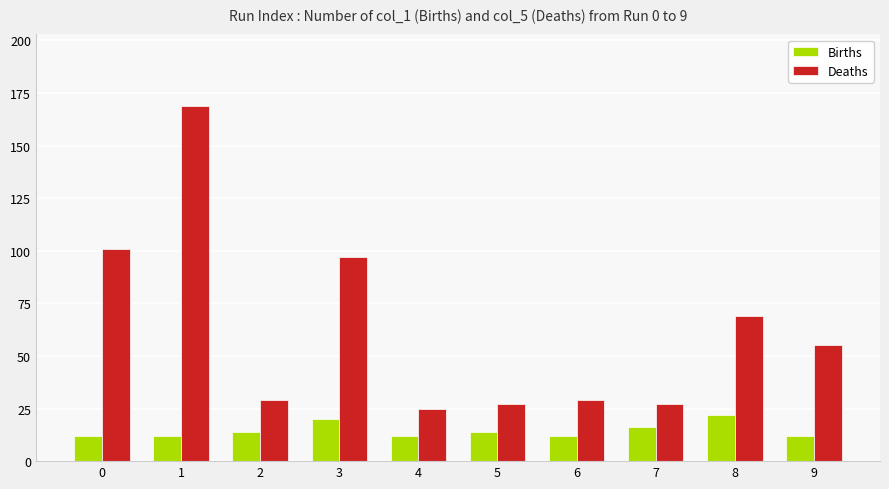

Is the value of Births at 9 greater than the value of Deaths at 4?

No